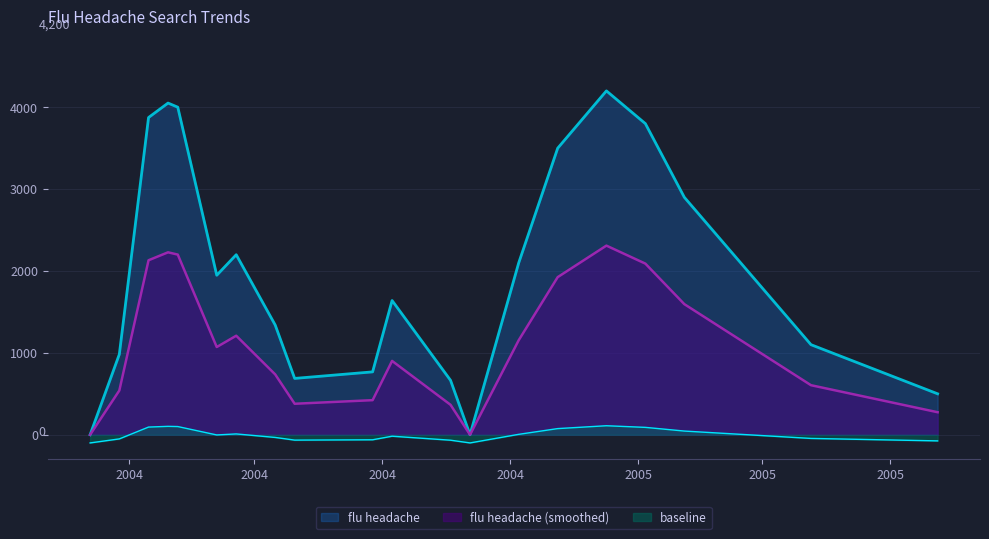

Rank the categories by value from lowest to highest.

2004-01-04, 2004-10-03, 2005-09-04, 2004-09-19, 2004-05-30, 2004-07-25, 2004-01-25, 2005-06-05, 2004-05-16, 2004-08-08, 2004-04-04, 2004-11-07, 2004-04-18, 2005-03-06, 2004-12-05, 2005-02-06, 2004-02-15, 2004-03-07, 2004-02-29, 2005-01-09